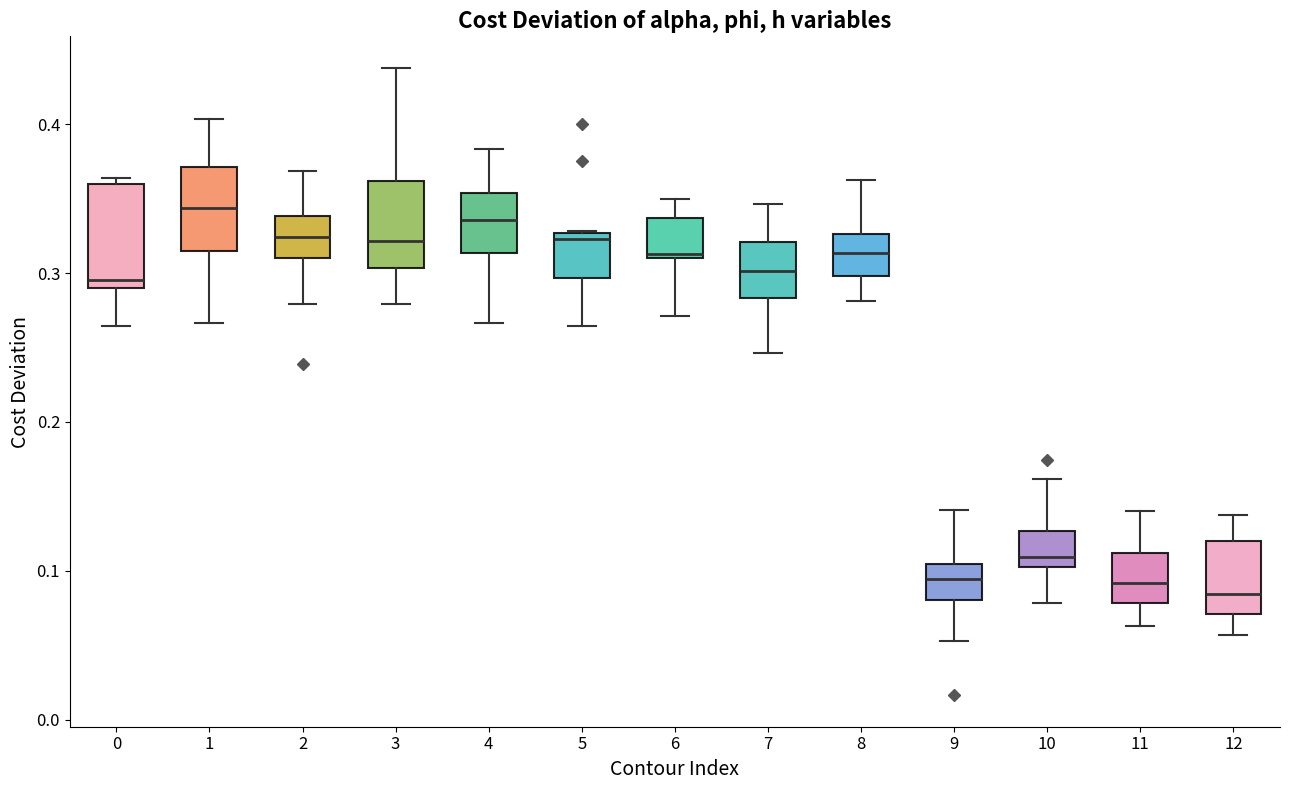

Reading left to right, transcribe this box plot: for each box, give where its median line is, the range the box spans, and where its two whiskers end, as read against the y-axis. The values are not printed on the chart, so give them approximately, as read against the axis.

0: median 0.30, box 0.29 to 0.36, whiskers 0.26 to 0.36 (just above the box's upper edge)
1: median 0.34, box 0.31 to 0.37, whiskers 0.27 to 0.40
2: median 0.32, box 0.31 to 0.34, whiskers 0.28 to 0.37
3: median 0.32, box 0.30 to 0.36, whiskers 0.28 to 0.44
4: median 0.34, box 0.31 to 0.35, whiskers 0.27 to 0.38
5: median 0.32, box 0.30 to 0.33, whiskers 0.26 to 0.33
6: median 0.31, box 0.31 to 0.34, whiskers 0.27 to 0.35
7: median 0.30, box 0.28 to 0.32, whiskers 0.25 to 0.35
8: median 0.31, box 0.30 to 0.33, whiskers 0.28 to 0.36
9: median 0.09, box 0.08 to 0.10, whiskers 0.05 to 0.14
10: median 0.11, box 0.10 to 0.13, whiskers 0.08 to 0.16
11: median 0.09, box 0.08 to 0.11, whiskers 0.06 to 0.14
12: median 0.08, box 0.07 to 0.12, whiskers 0.06 to 0.14